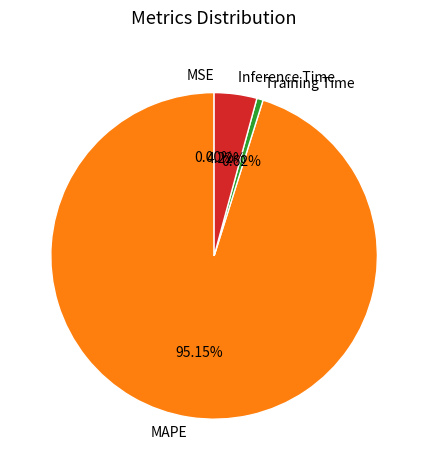

Combined, do Training Time and MAPE account for over 50%?

Yes